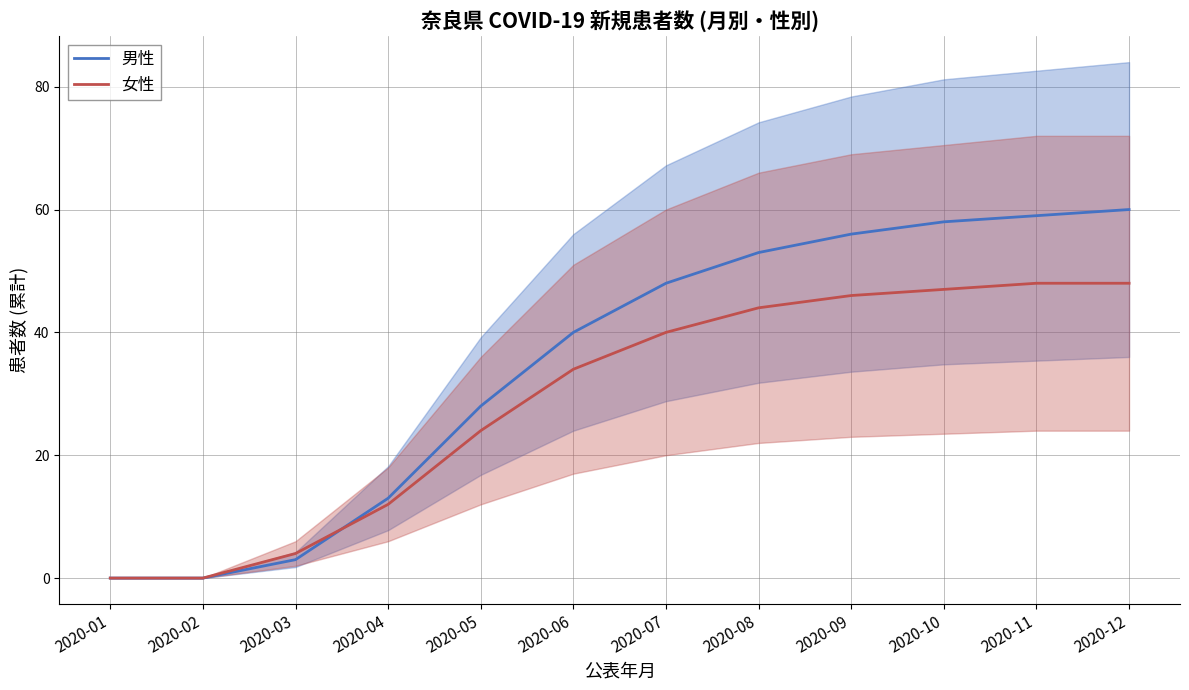

Rank the series by their maximum value, from highest to lowest.

男性, 女性